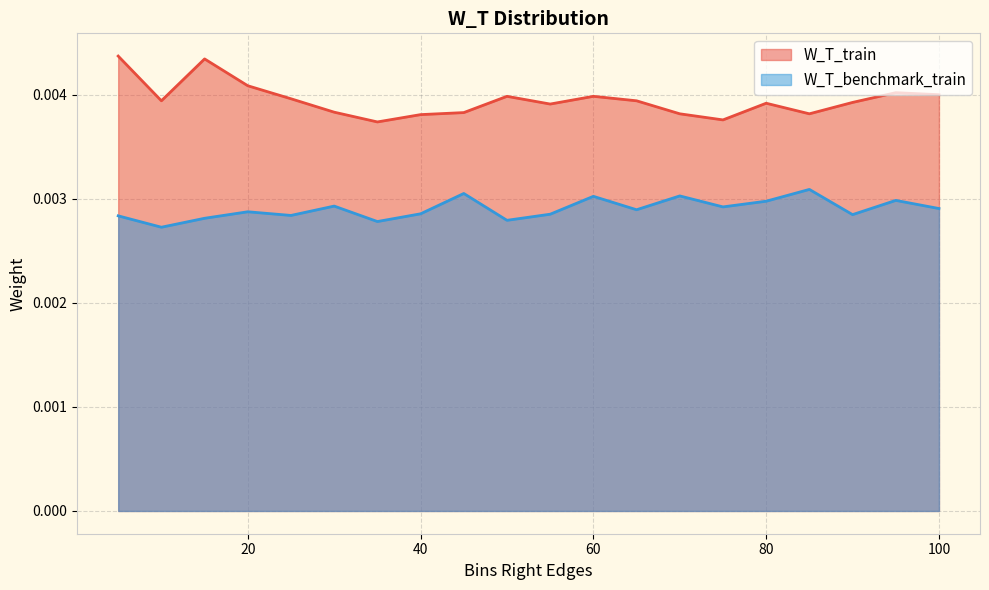

How many lines are shown in the chart?

2